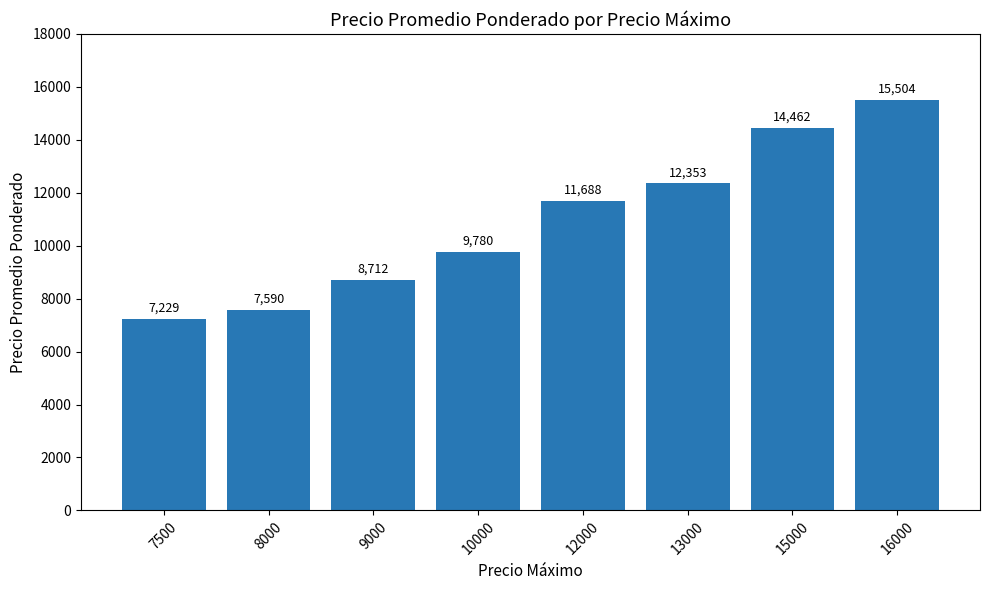

What is the ratio of the value at 15000 to the value at 7500?

2.0